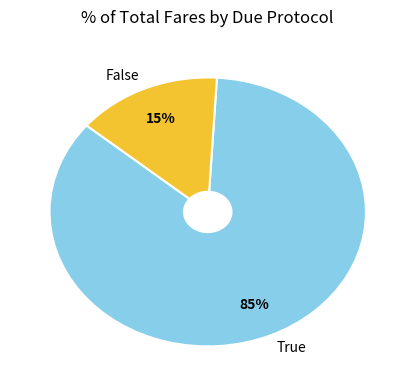

Do True and False together represent more than half of the pie?

Yes